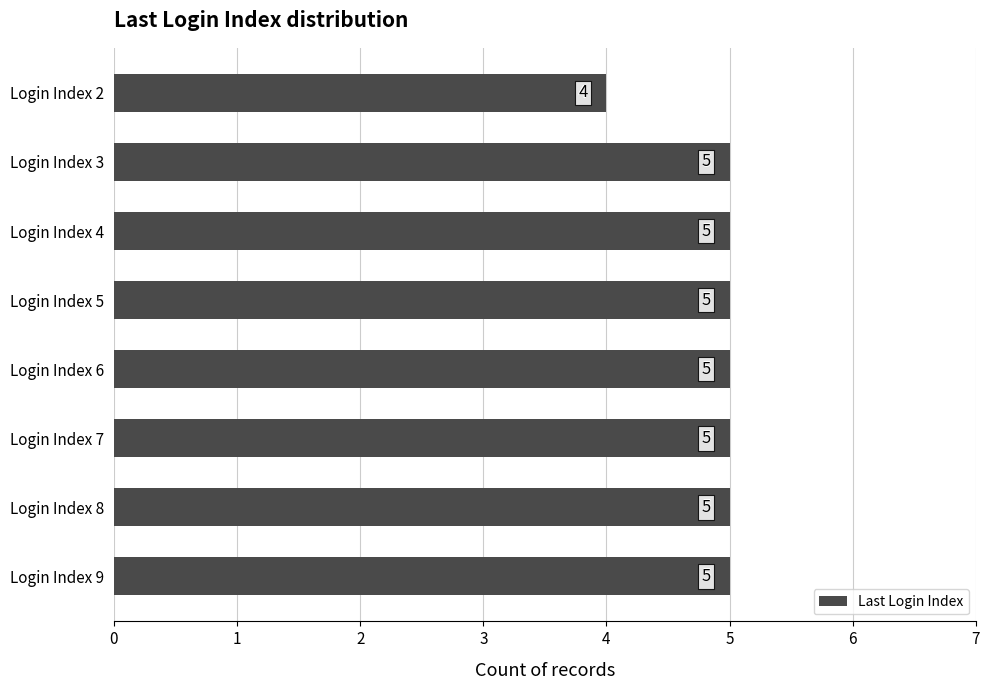

How many values are between 5 and 6?

7